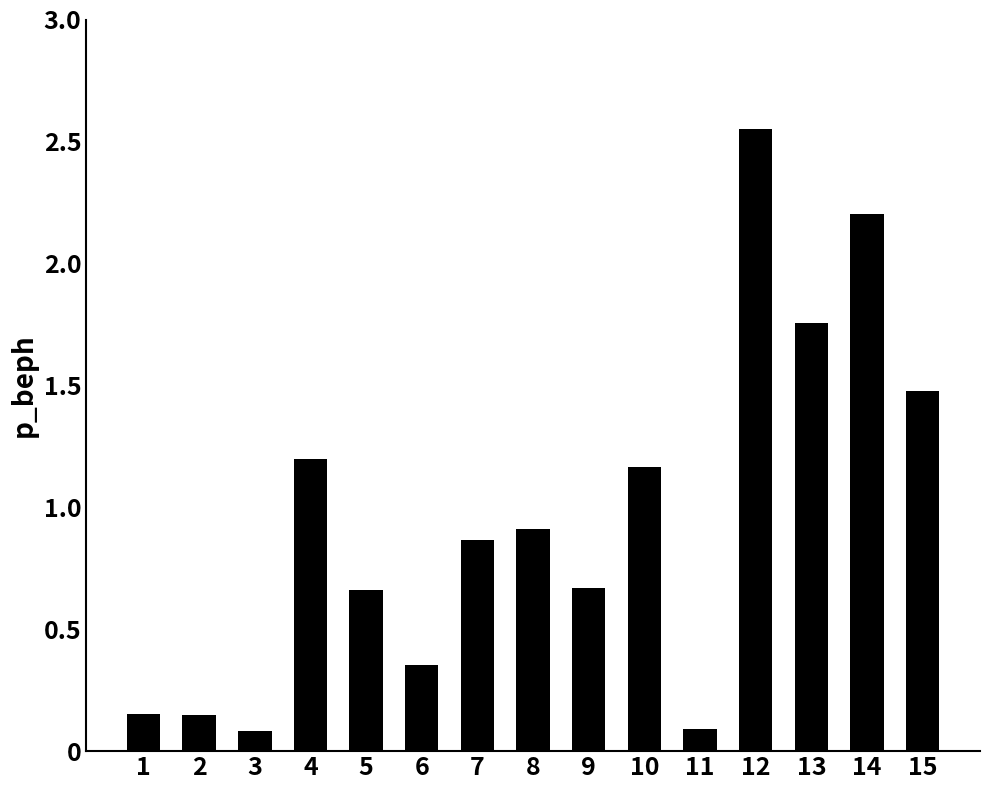

Which has a higher value, 6 or 7?

7